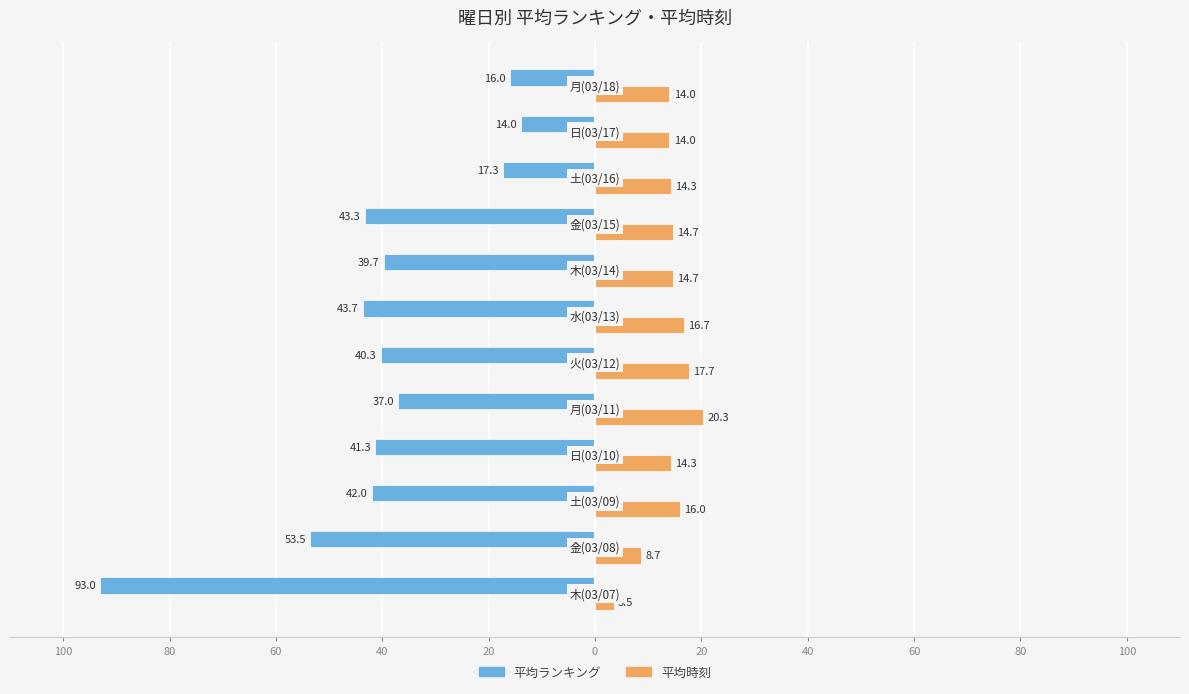

What is the average value of the 平均時刻 series?

14.1